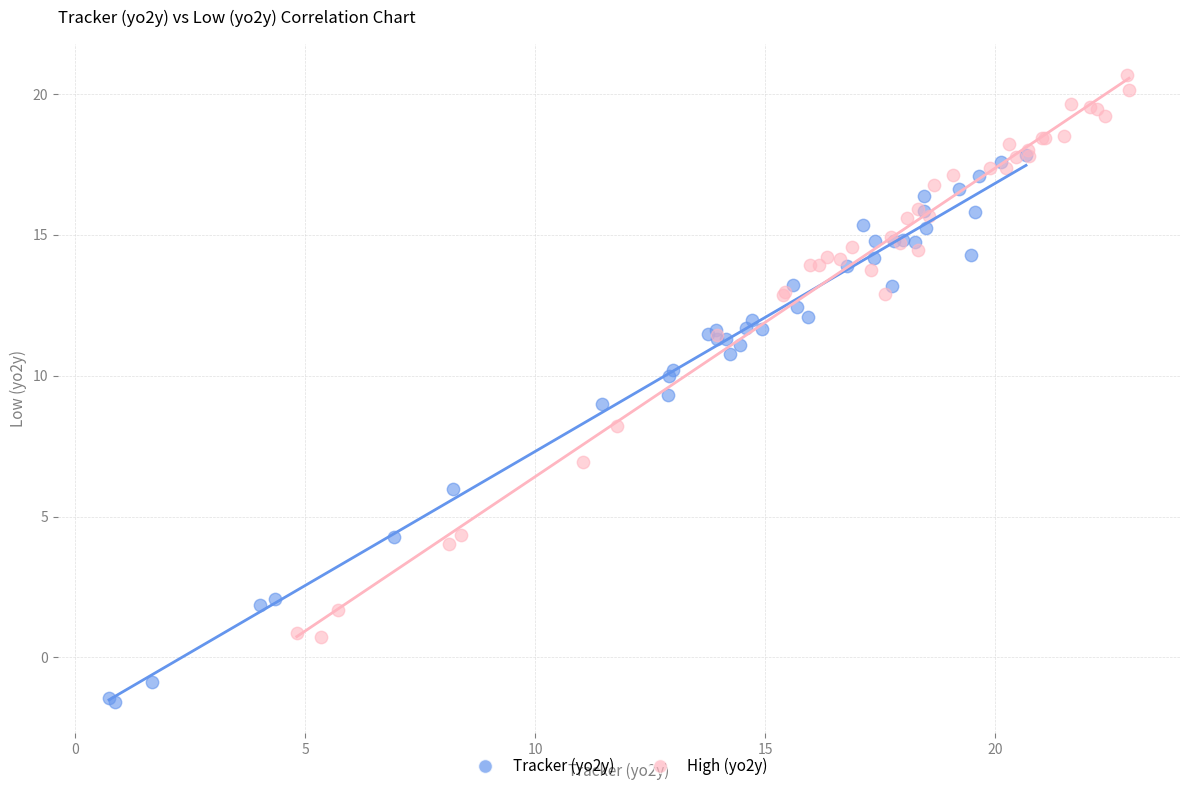

Which series reaches the minimum Y coordinate?

Tracker (yo2y)